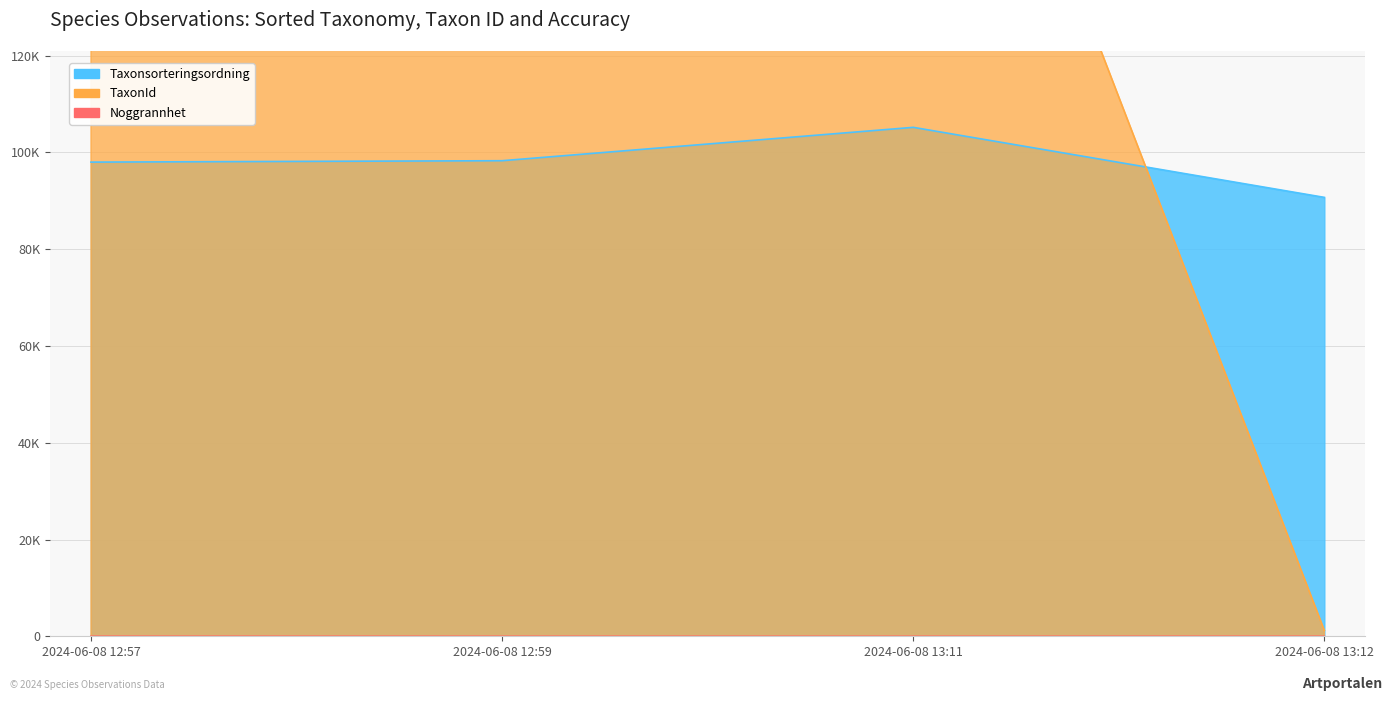

Which series has the largest range (max minus min)?

TaxonId